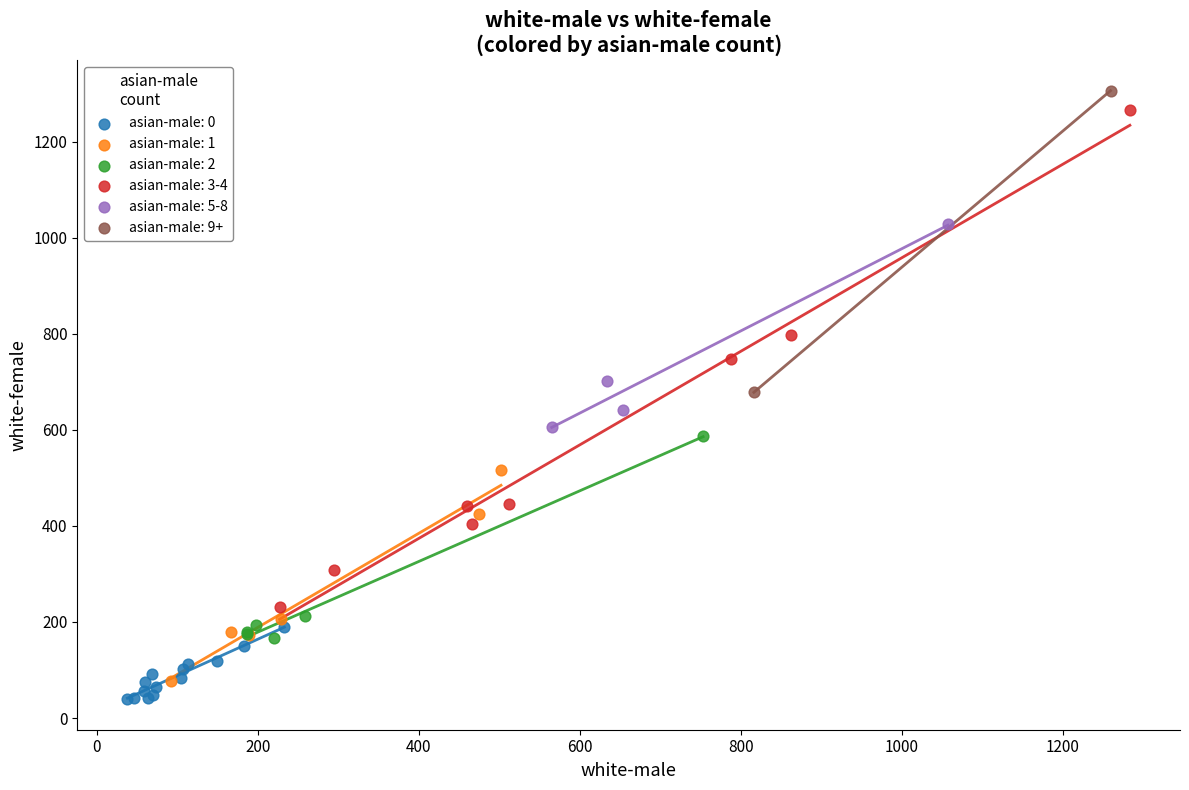

Which series contains the lowest Y value?

asian-male: 0